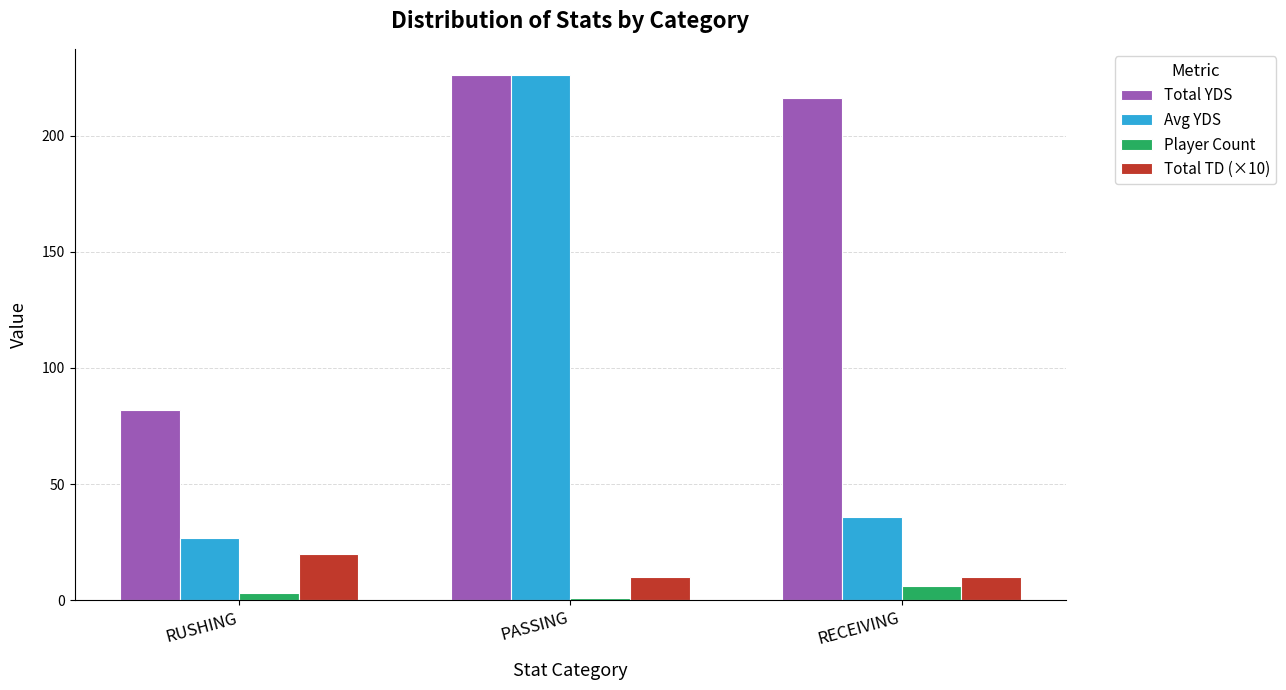

What position from the left is RECEIVING?

3